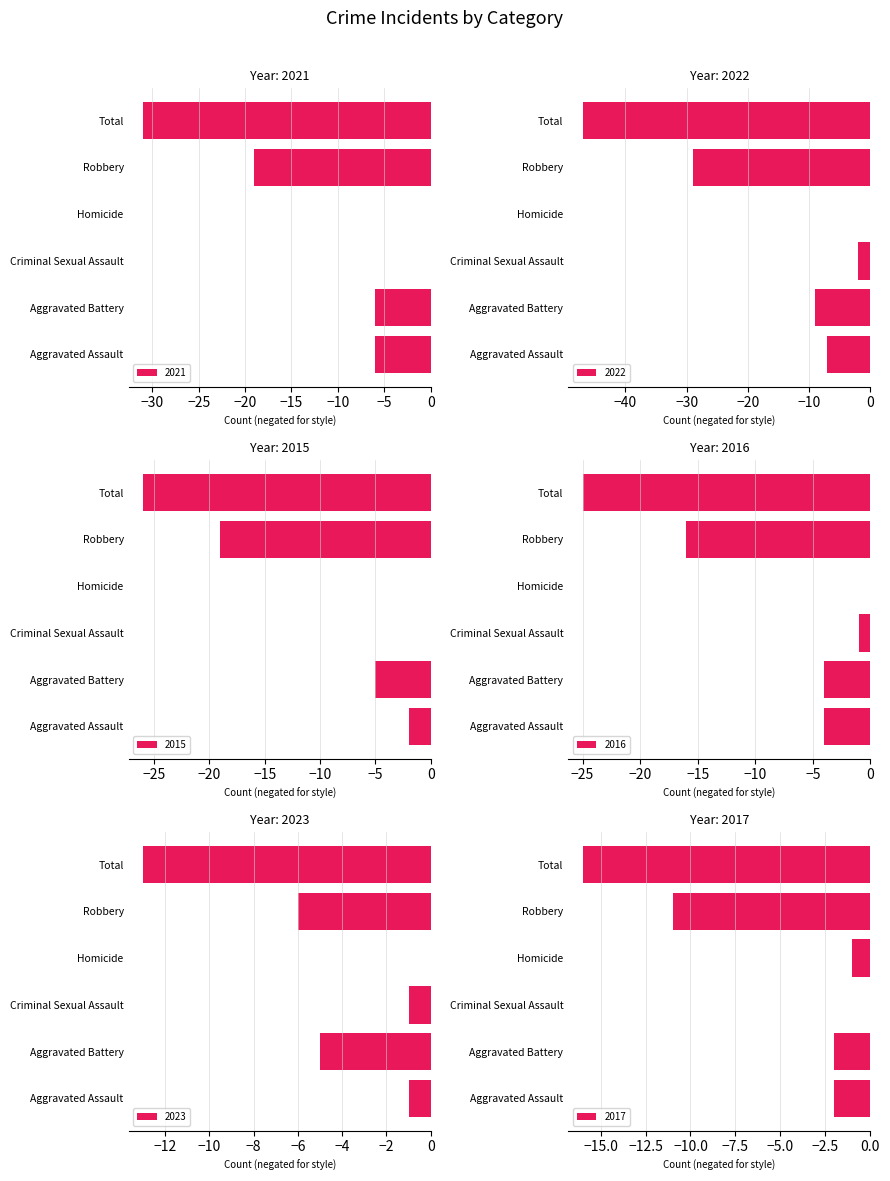

What is the difference between the 2017 values at Total and Homicide?

15